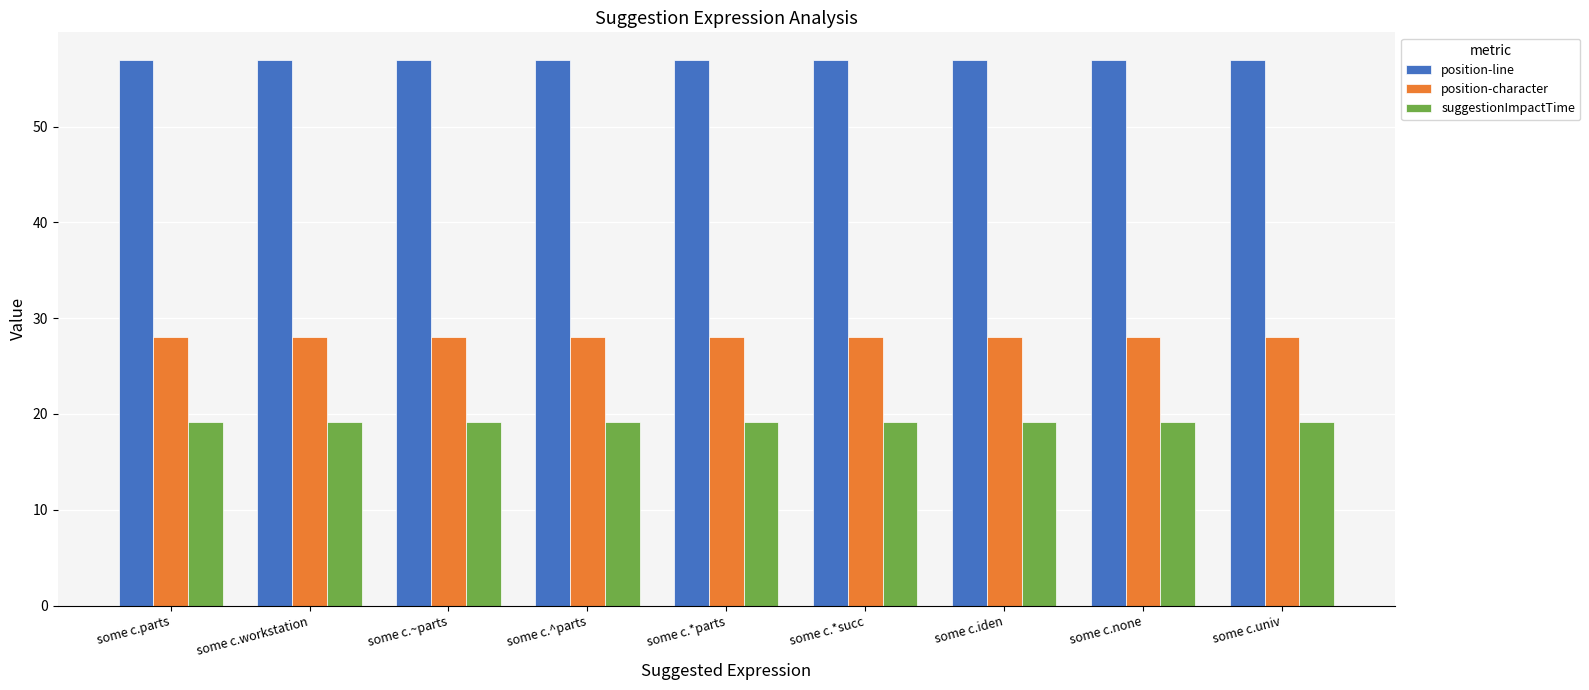

List the series in order of their overall mean, highest first.

position-line, position-character, suggestionImpactTime